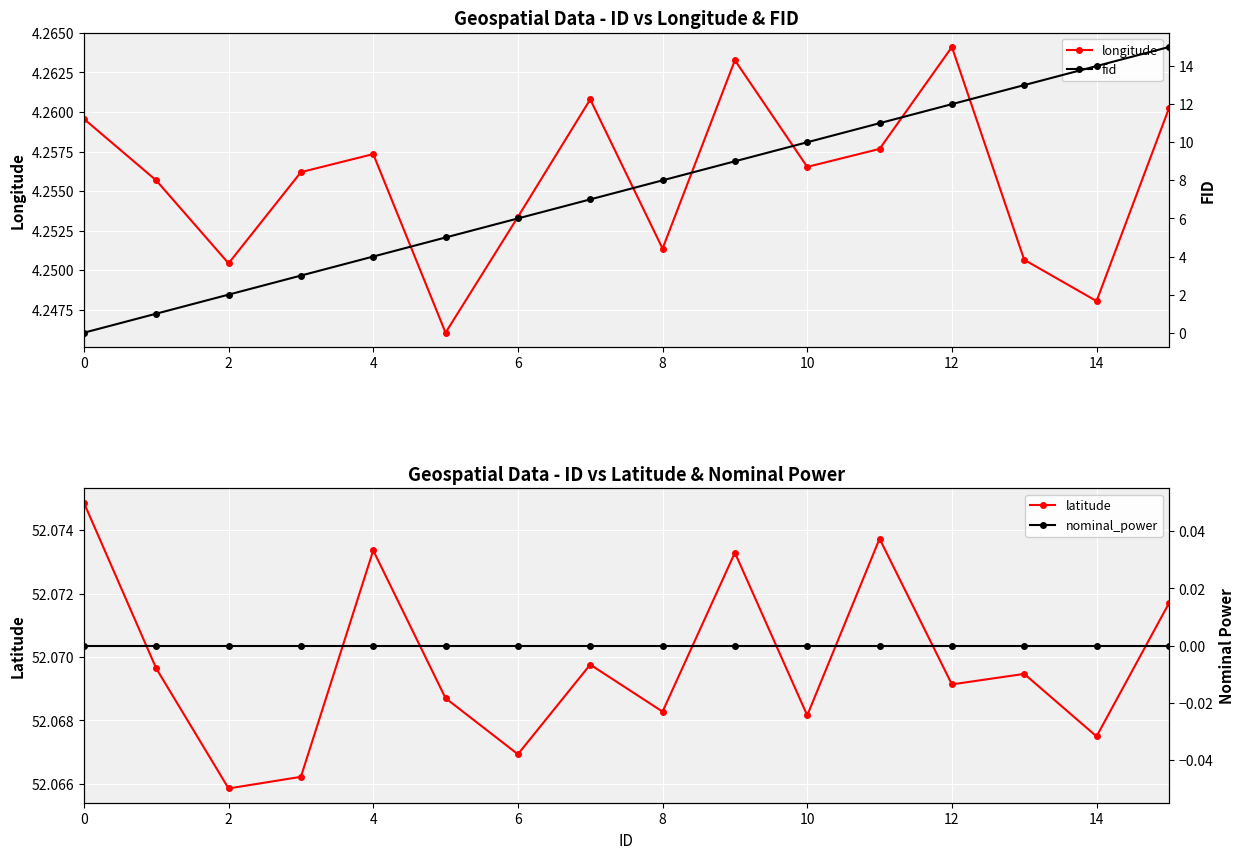

What are all the series names shown in the legend?

longitude, fid, latitude, nominal_power